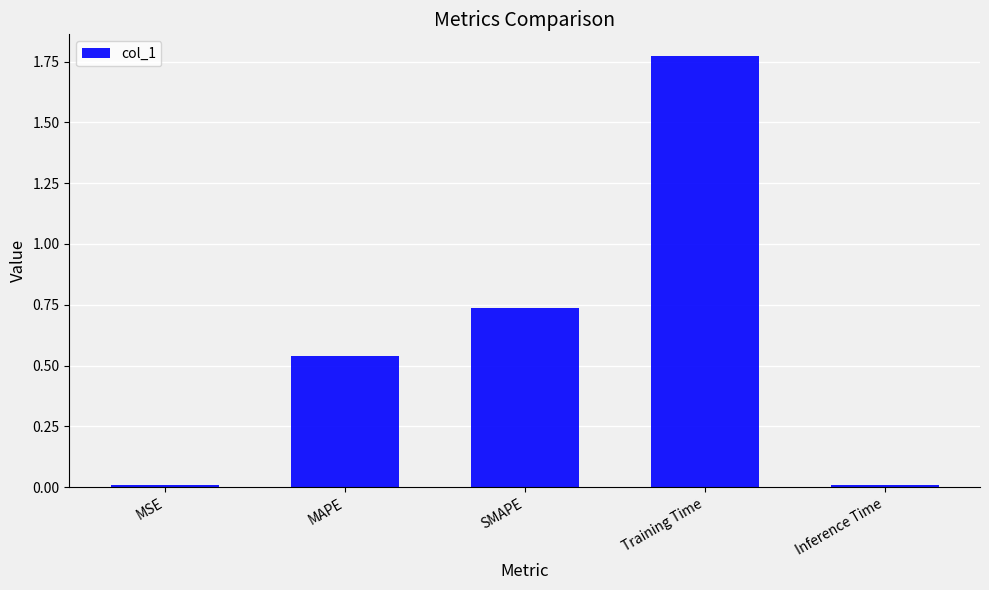

Count the number of categories in the chart.

5